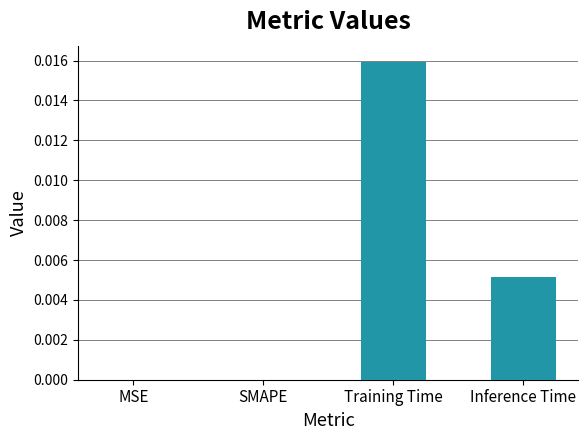

Which has a higher value, MSE or Training Time?

Training Time